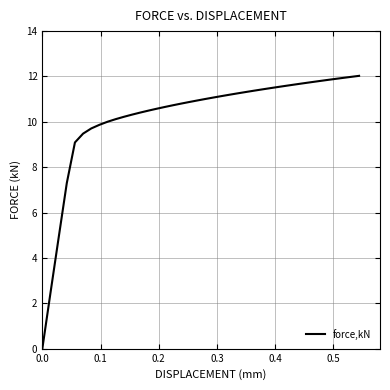

What is the difference between the maximum and minimum values?

12.0